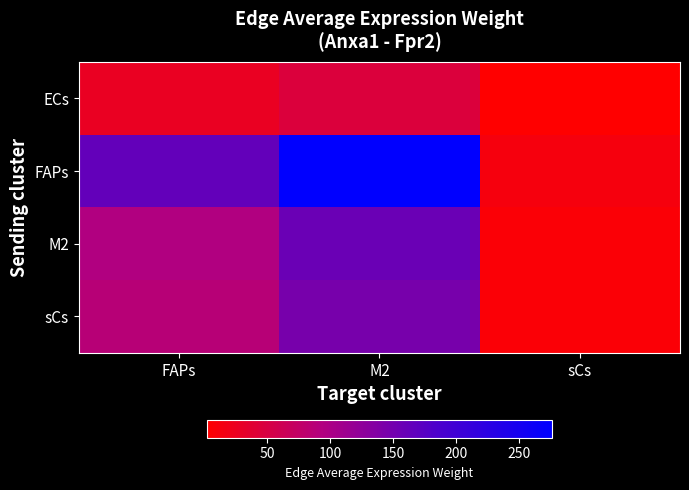

Reading right to left, what are all the values shown in this chart?

ECs: sCs=2.0	M2=45.2	FAPs=26.9
FAPs: sCs=12.0	M2=276.4	FAPs=164.6
M2: sCs=6.9	M2=158.5	FAPs=94.4
sCs: sCs=6.4	M2=146.5	FAPs=87.2